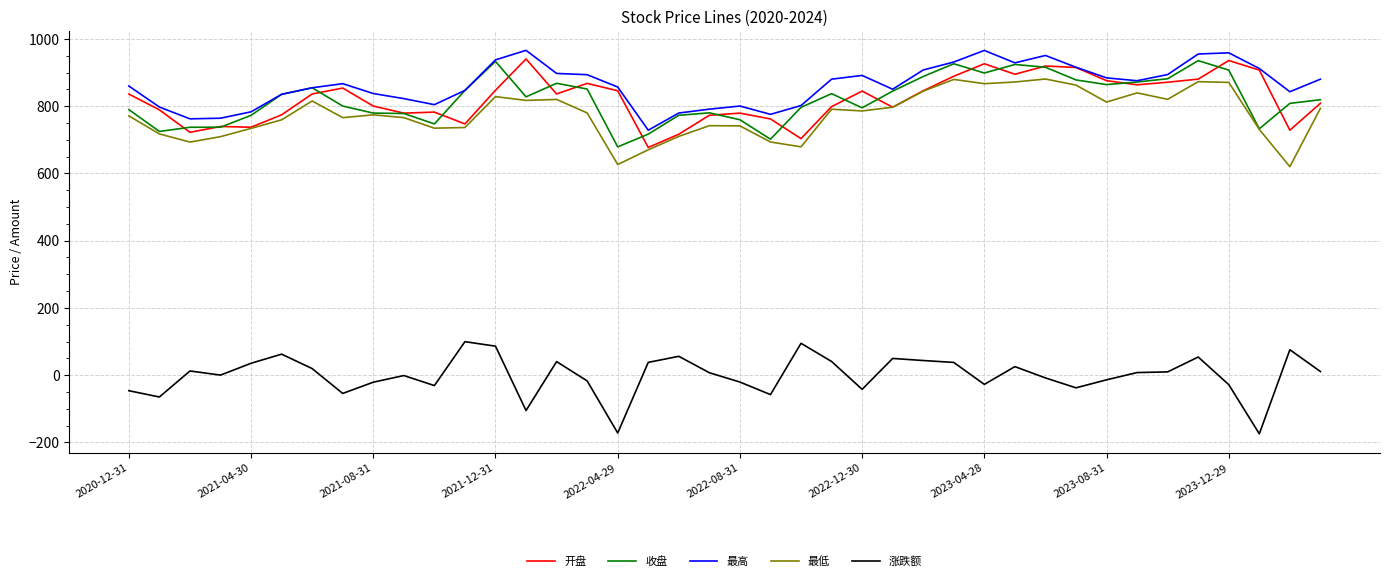

True or false: 最低 and 最高 intersect in this chart.

False